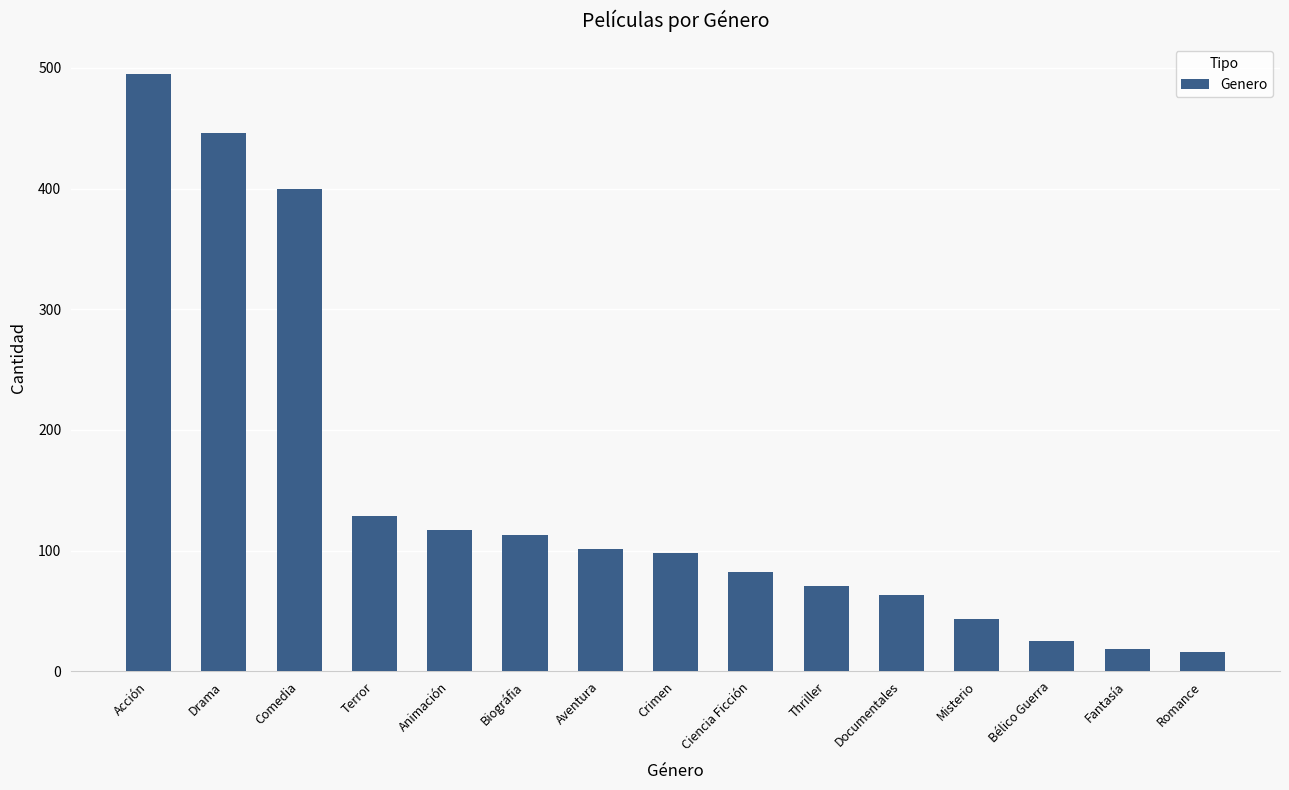

At which category does the chart reach its peak across all series?

Acción